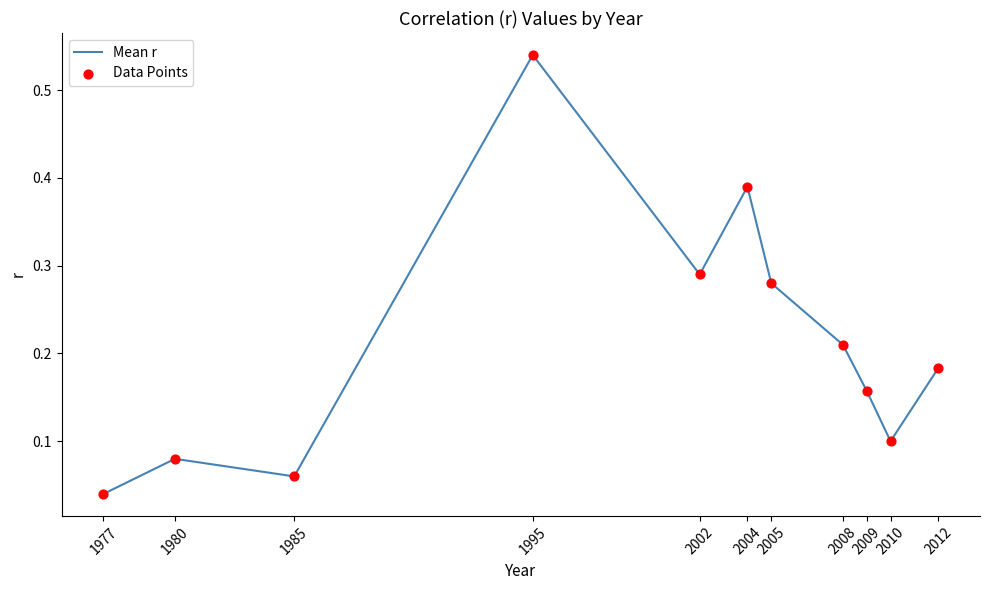

At which label is the value closest to 0?

1977